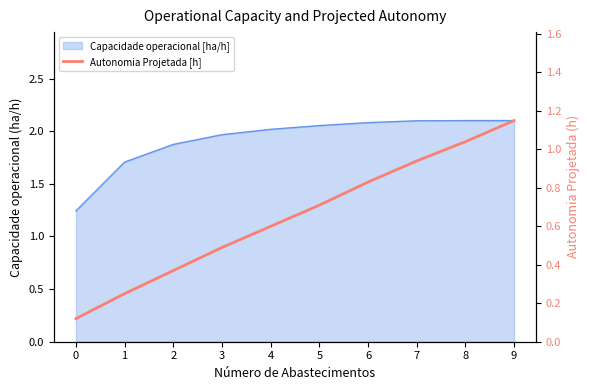

Which category has the highest value across all series?

9